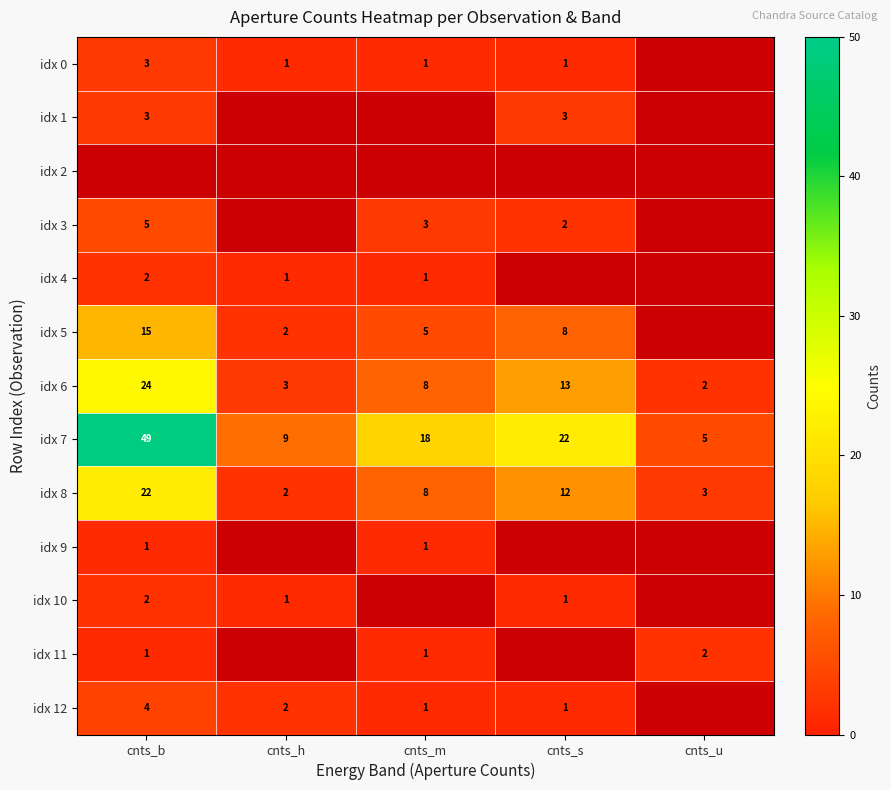

What is the sum of the idx 8 values at cnts_s and cnts_u?

15